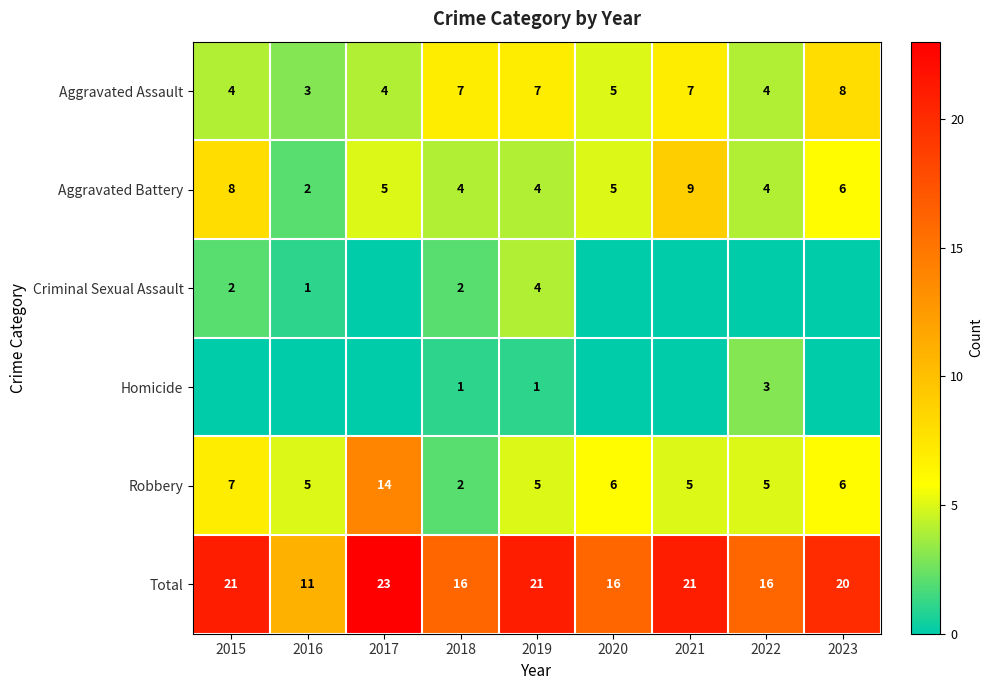

What is the sum of all Aggravated Assault values?

49